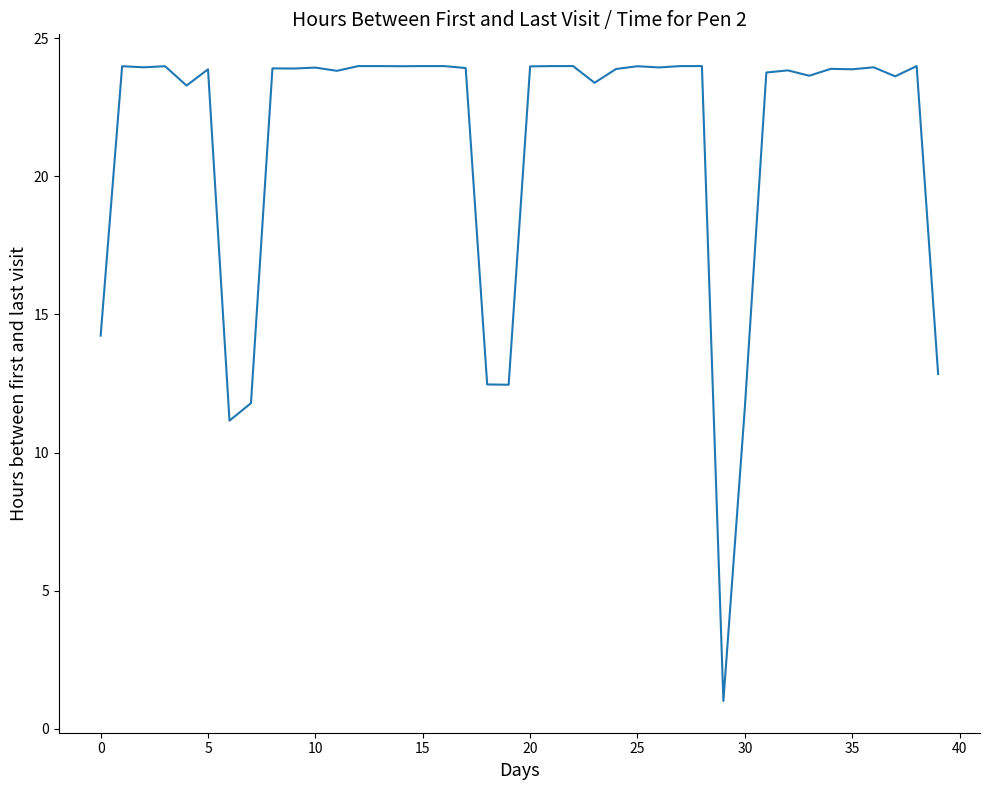

What is the maximum value shown in the chart?

24.0